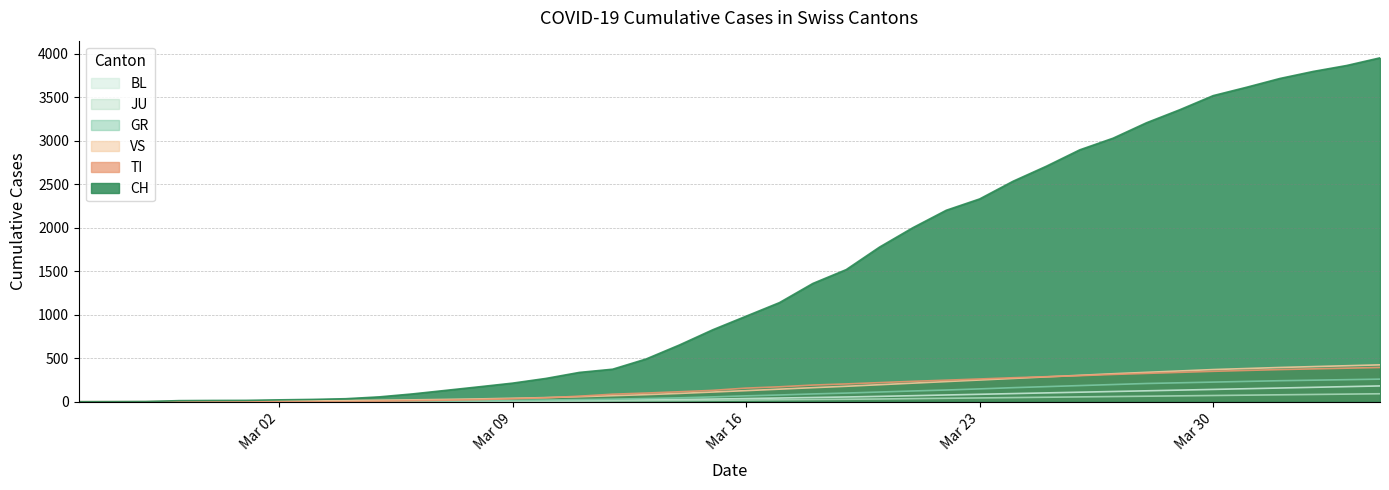

True or false: TI and GR cross at least once.

True